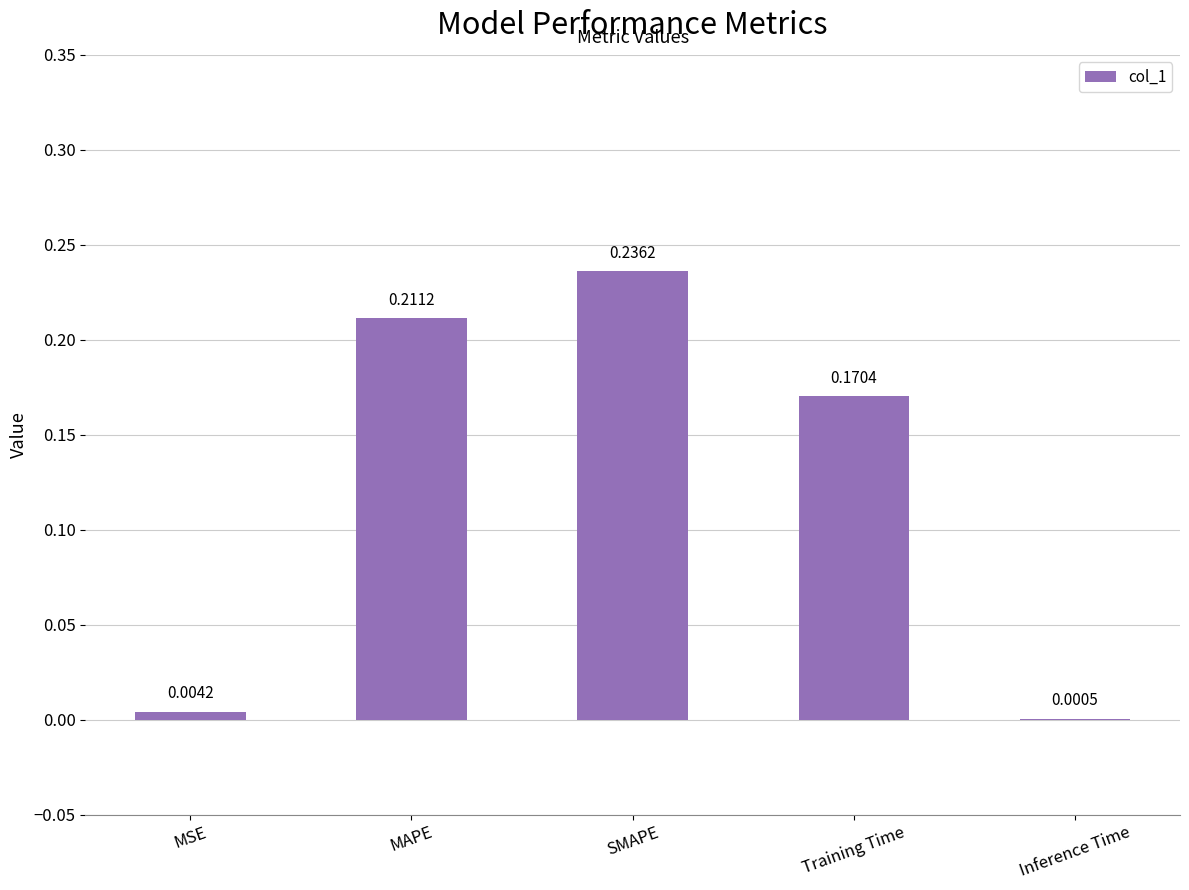

Does the chart contain stacked bars?

No